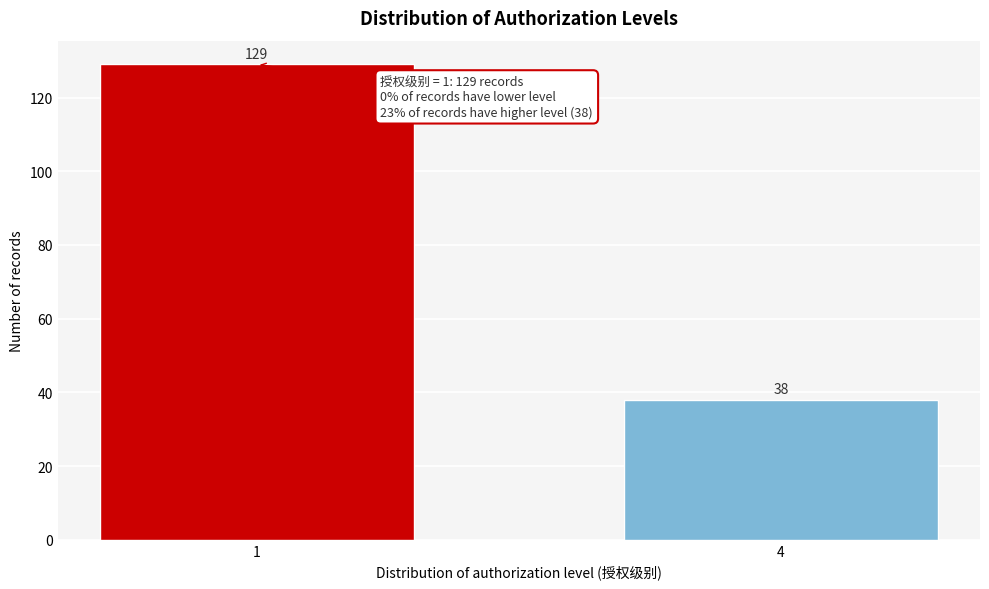

Reading left to right, list all the values displayed in this chart.

129	38